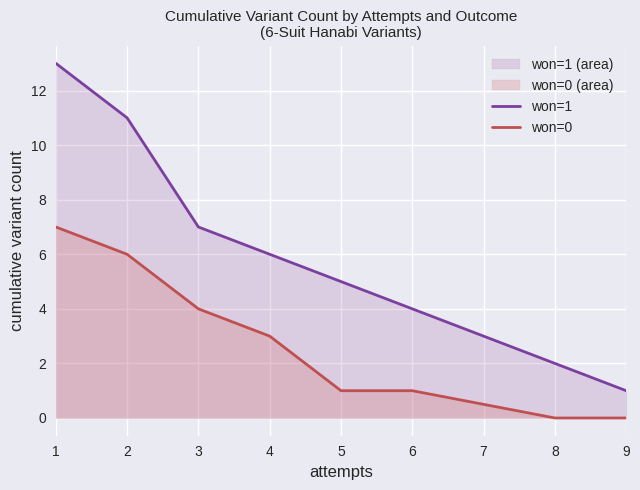

How many lines are shown in the chart?

2